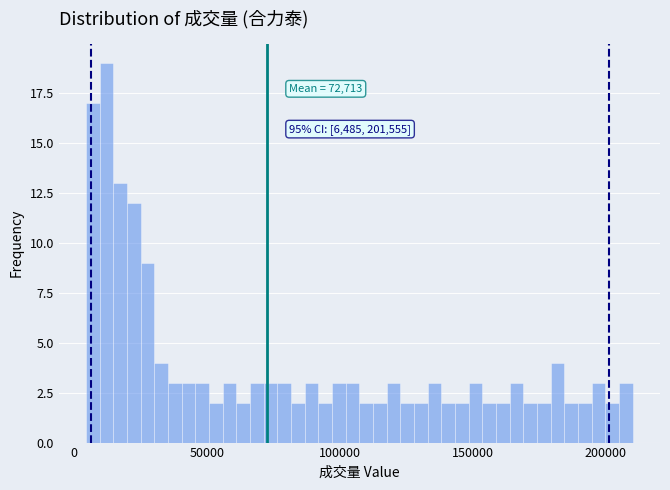

Read against the x-axis, roughly where is the centre of the tallest bar?

10000